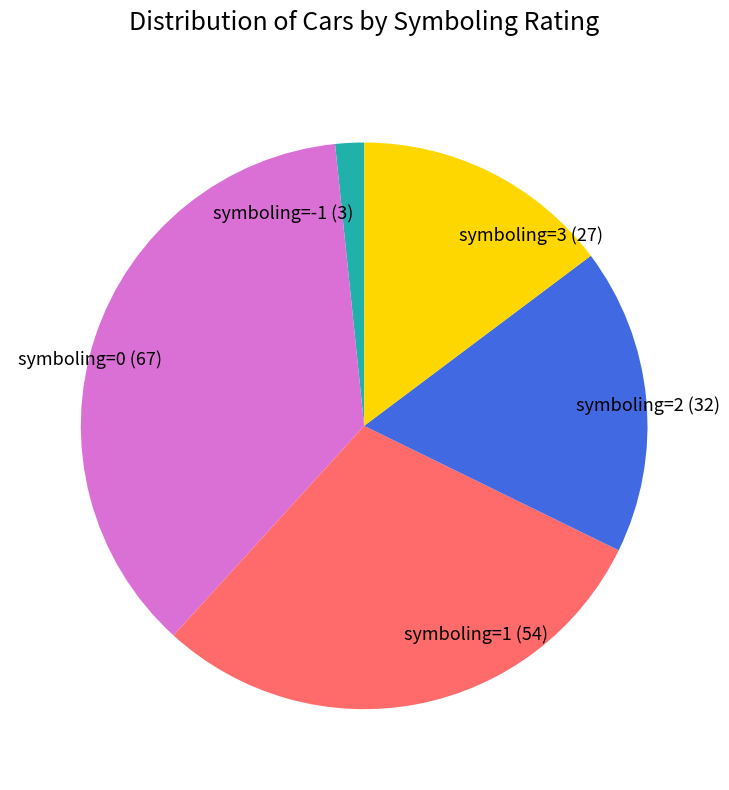

Is it true that symboling=1 is 19% of the pie?

False